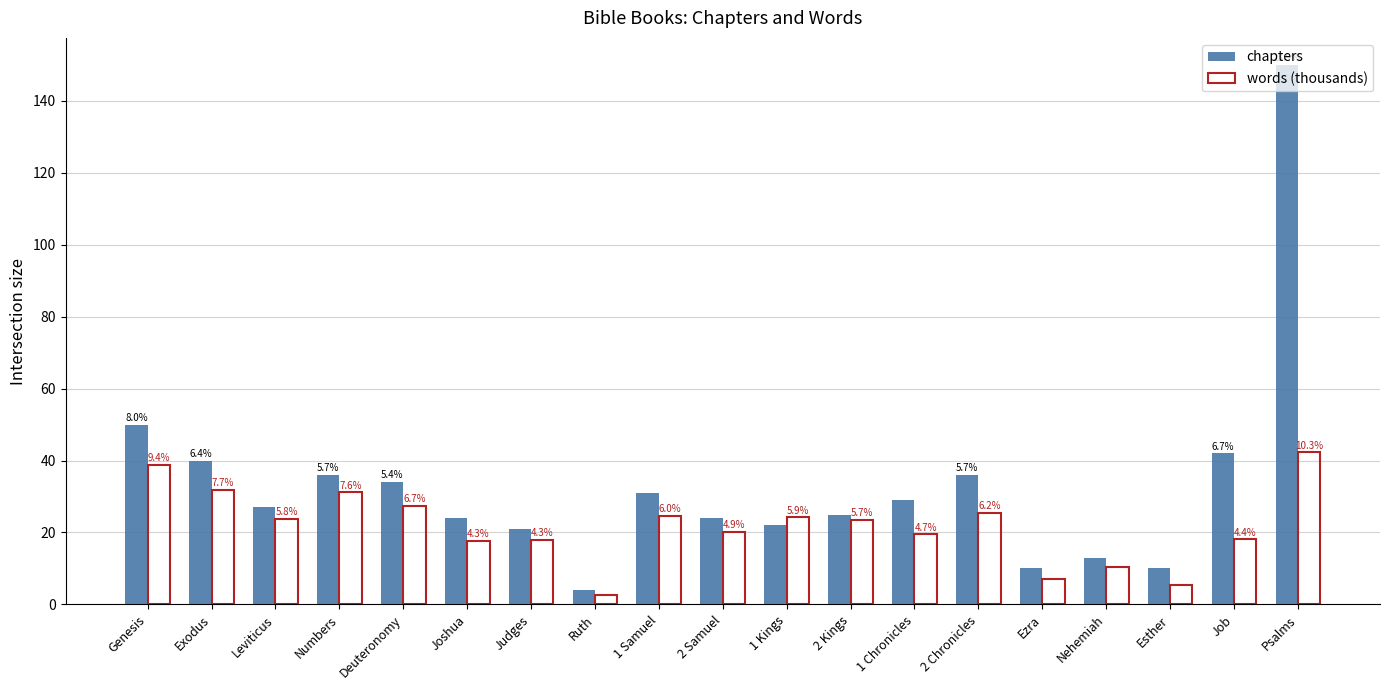

Are the bars grouped side by side (vs. stacked)?

Yes